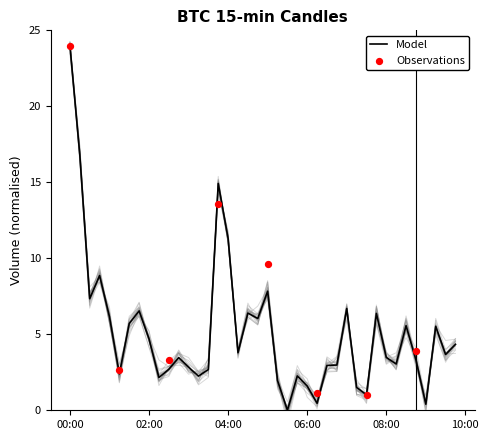

Where is Model nearest to the value 12?

04:00